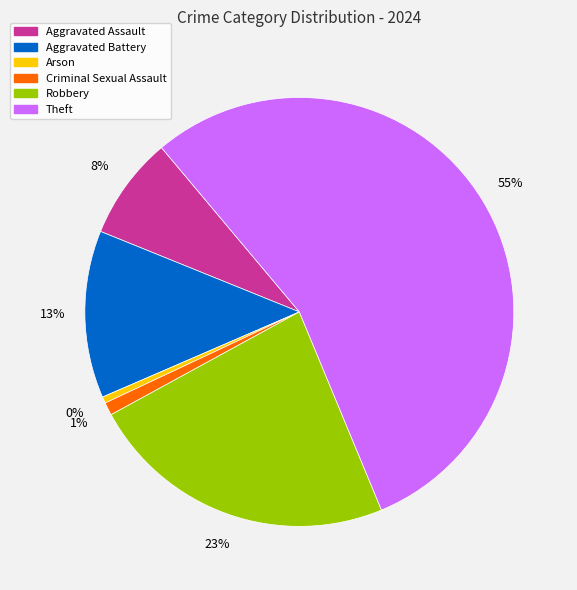

Does any single category account for the majority?

Yes